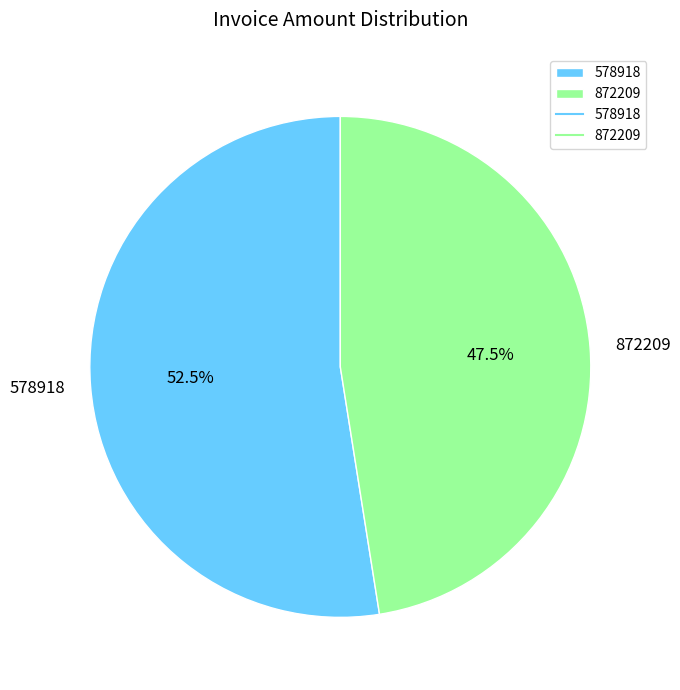

Between 578918 and 872209, which is larger?

578918